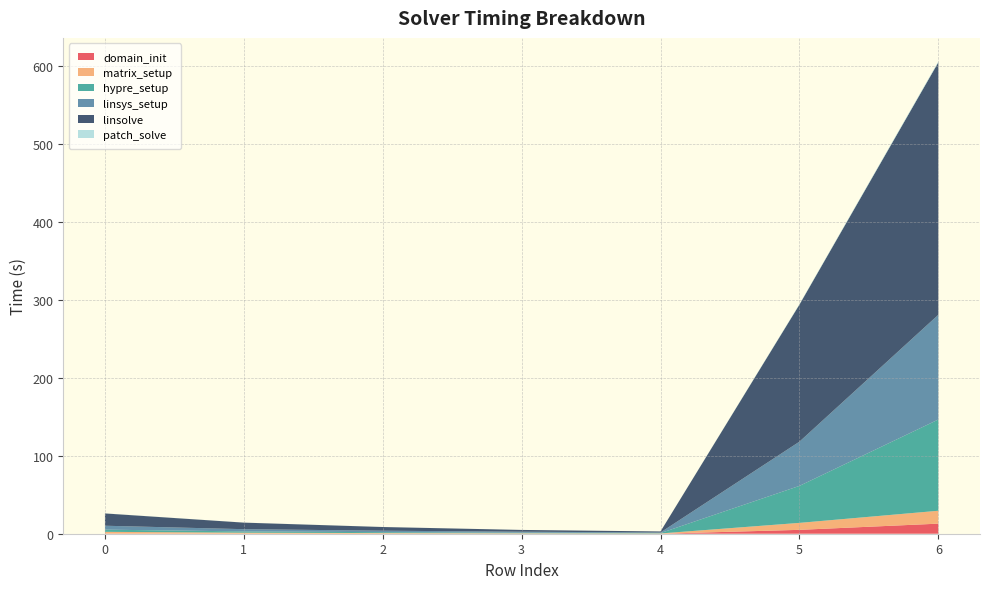

Reading left to right, list all the values displayed in this chart.

domain_init: 0=0.2	1=0.1	2=0.1	3=0.0	4=0.0	5=5.0	6=12.9
matrix_setup: 0=2.2	1=1.2	2=0.8	3=0.5	4=0.3	5=8.9	6=16.5
hypre_setup: 0=2.8	1=1.7	2=1.2	3=0.7	4=0.5	5=47.4	6=117.0
linsys_setup: 0=5.0	1=2.9	2=1.9	3=1.3	4=0.8	5=56.7	6=134.3
linsolve: 0=15.8	1=8.4	2=4.7	3=2.3	4=1.3	5=175.7	6=323.7
patch_solve: 0=0.1	1=0.1	2=0.0	3=0.0	4=0.0	5=0.5	6=1.1